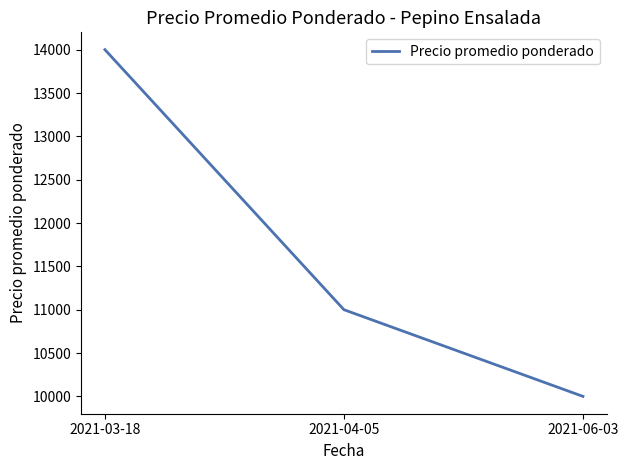

Rank the categories by value from lowest to highest.

2021-06-03, 2021-04-05, 2021-03-18